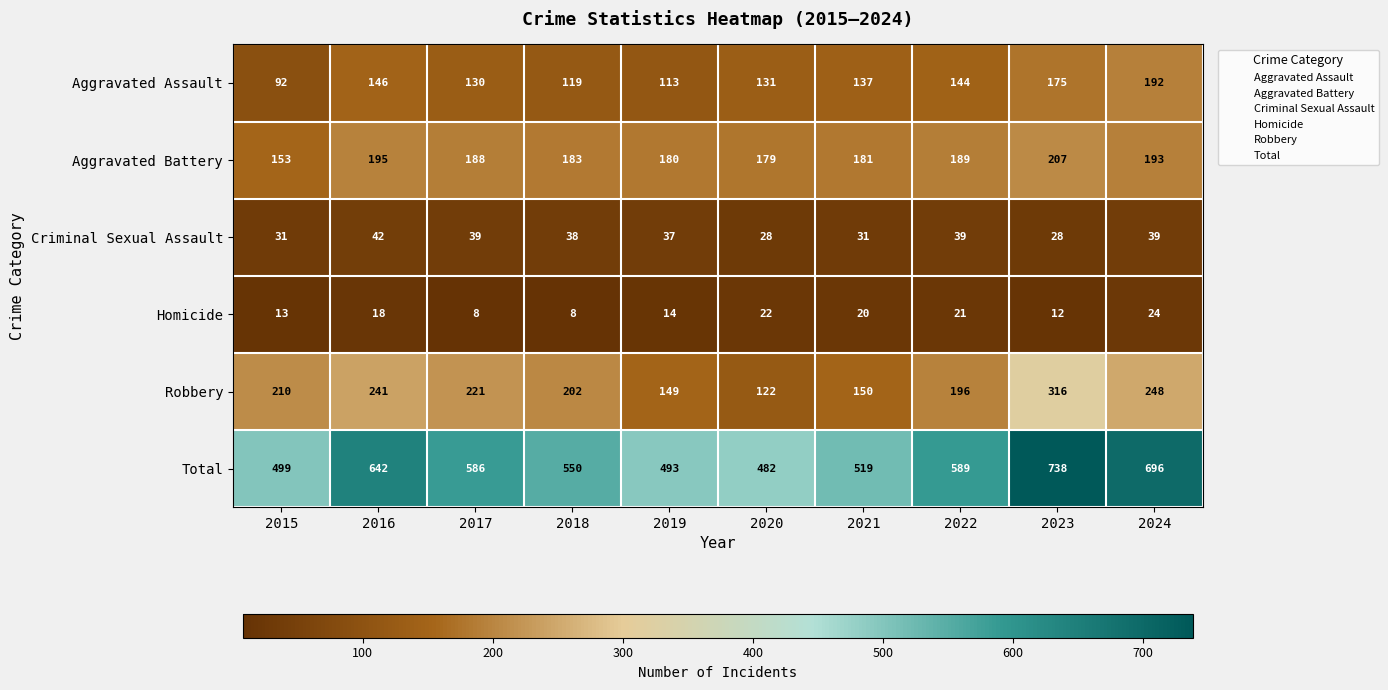

What is the average value of the Robbery series?

206